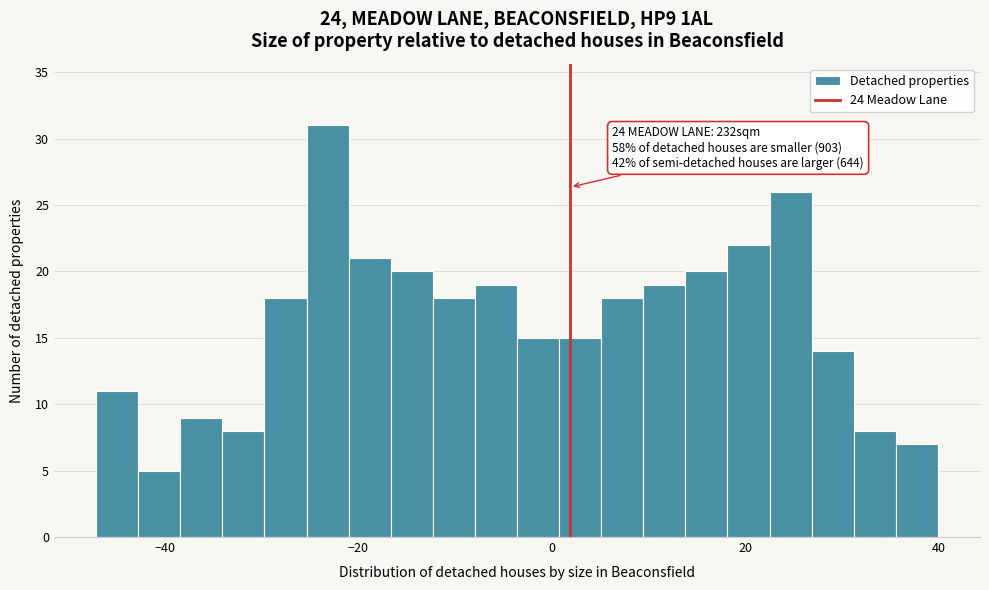

Read against the x-axis, roughly where is the centre of the tallest bar?

-24